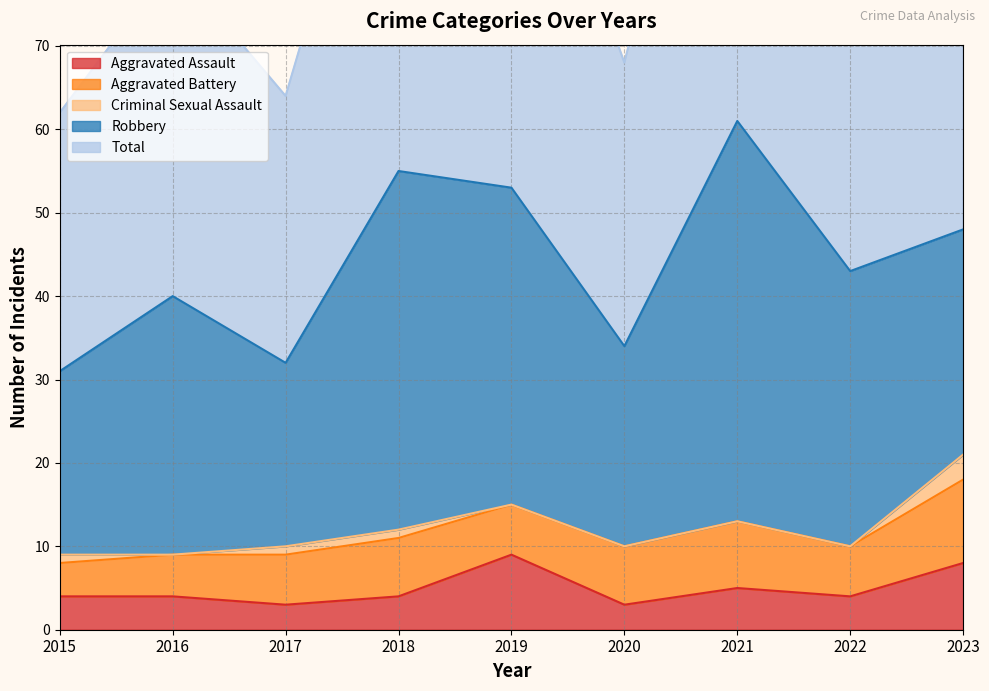

How many series are shown in this chart?

5